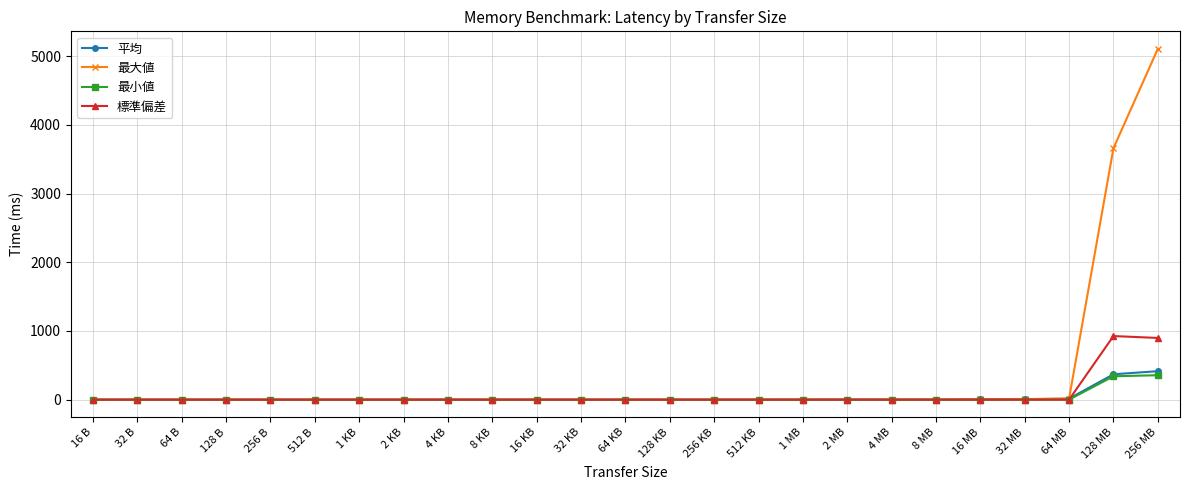

What is the label of the 2nd point from the left?

32 B